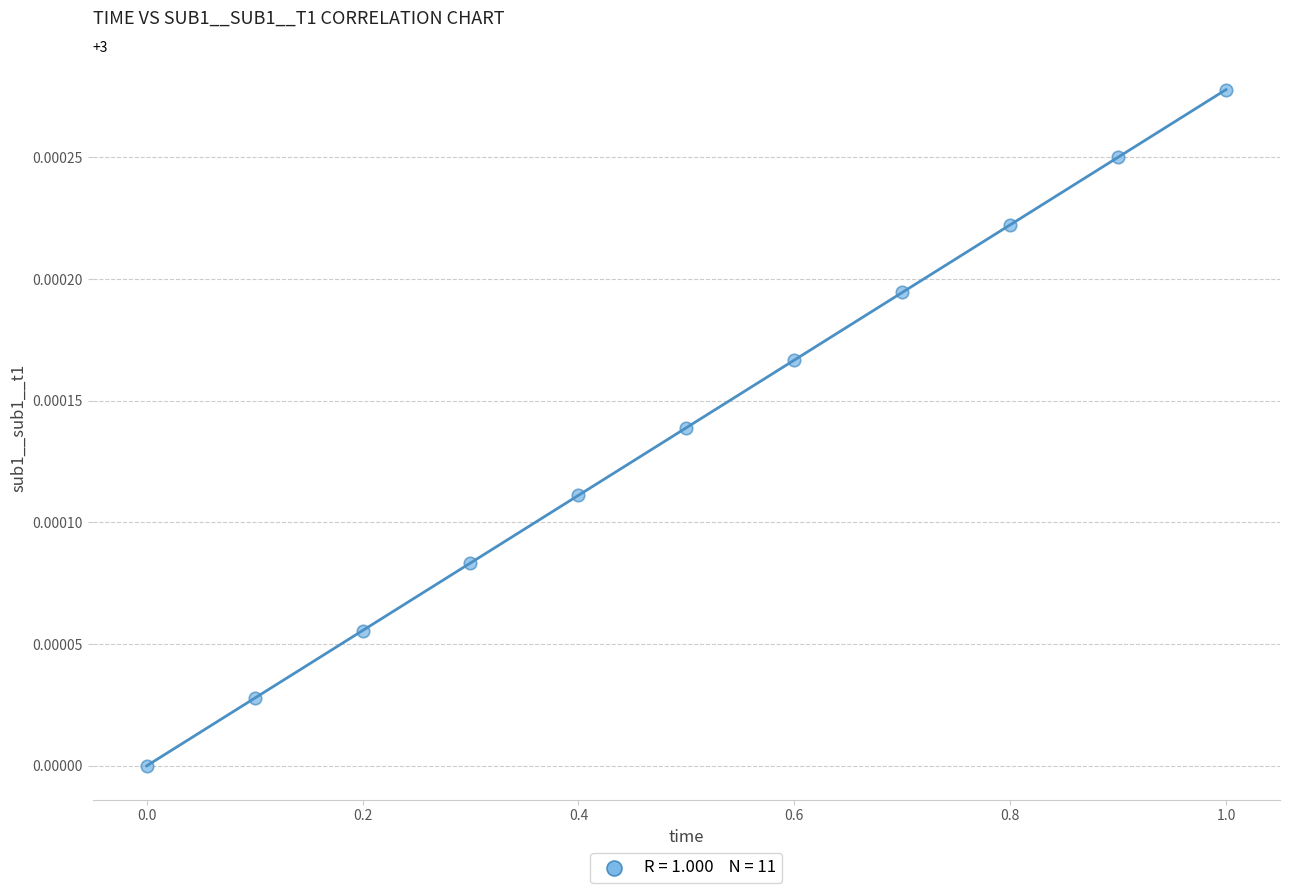

What is the average X value?

0.5